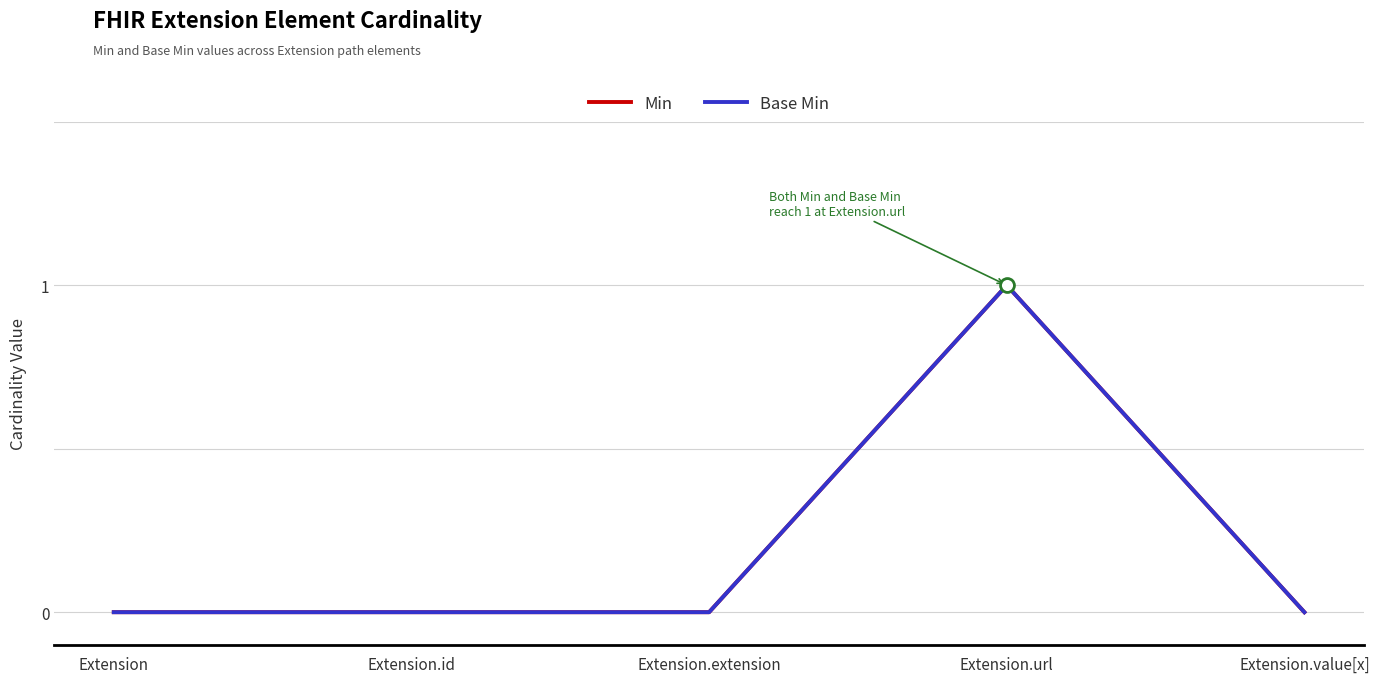

Where is the first local maximum for Min?

Extension.url